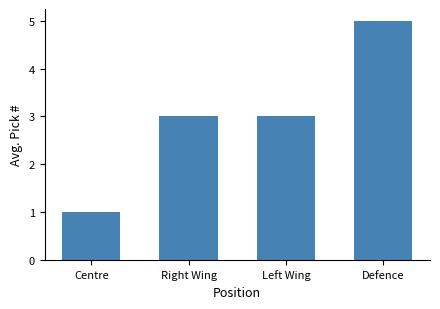

Between Left Wing and Centre, which is larger?

Left Wing